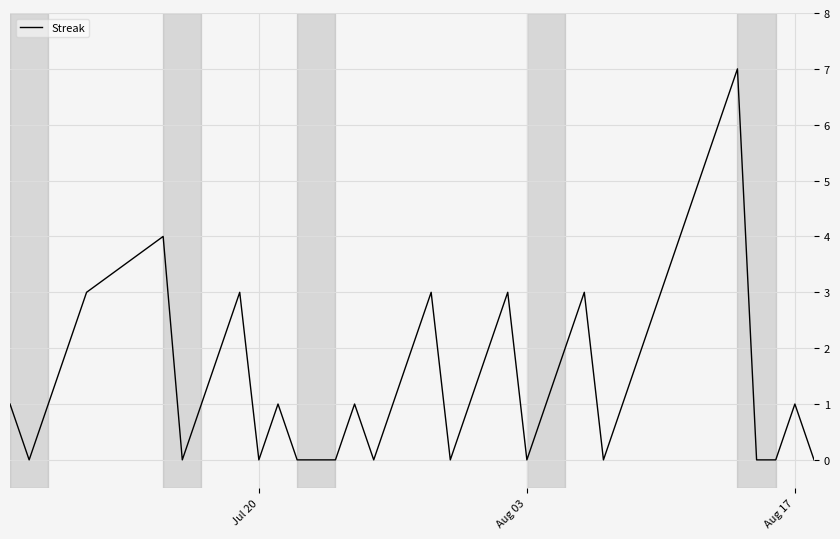

What is the difference between the maximum and minimum values?

7